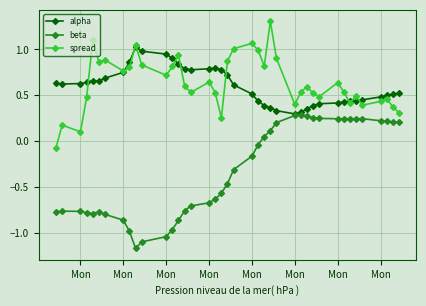

True or false: spread has more than 1 interior local peaks.

True